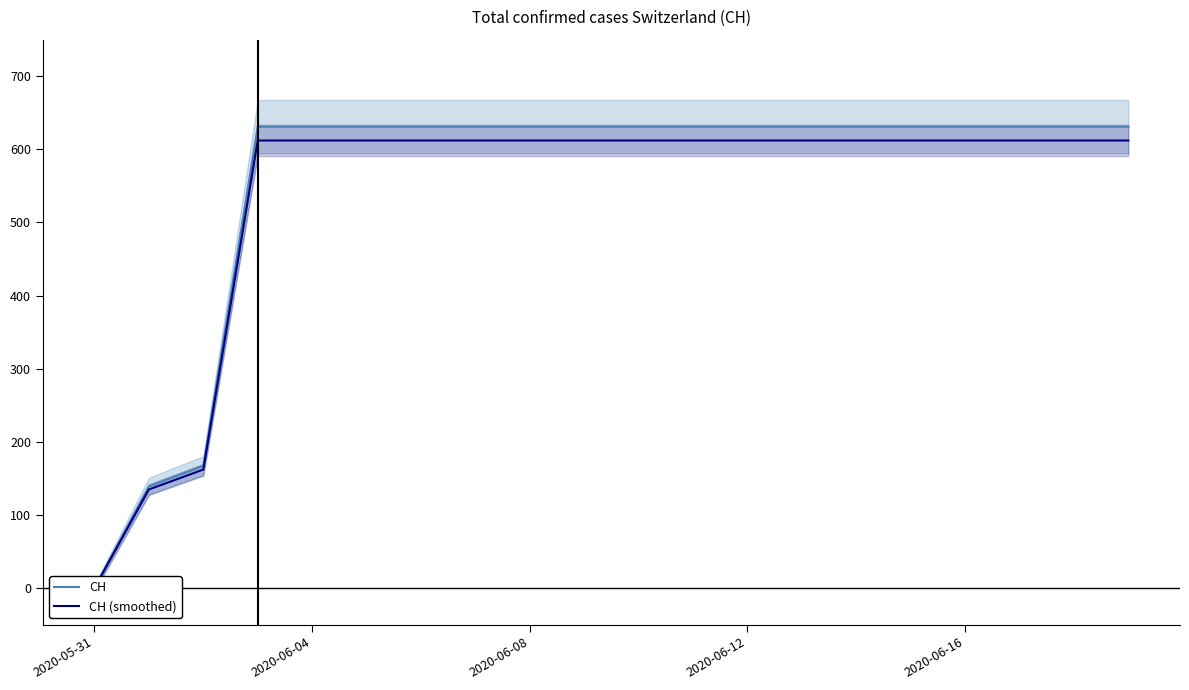

True or false: CH (smoothed) and CH cross at least once.

False